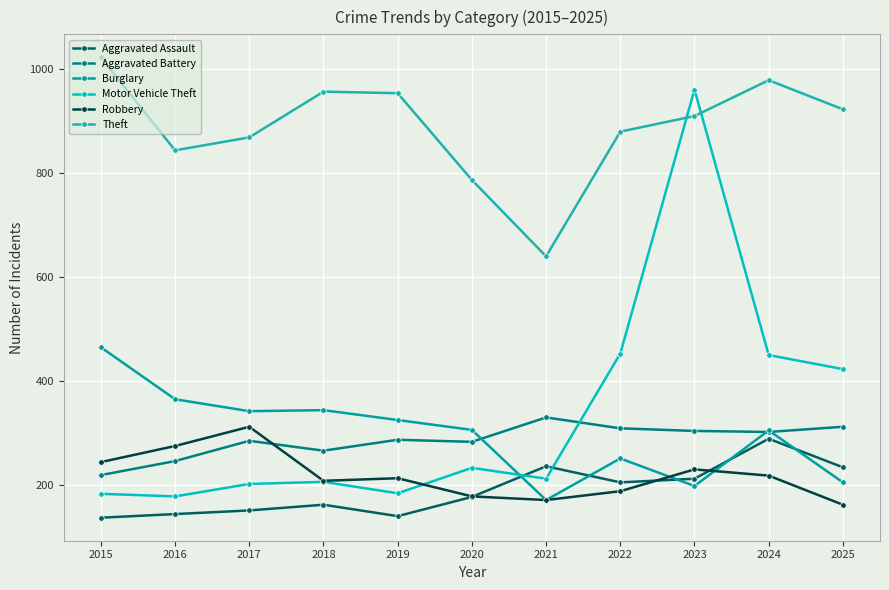

In Motor Vehicle Theft, how many points are lower than both neighbors (excluding endpoints)?

3